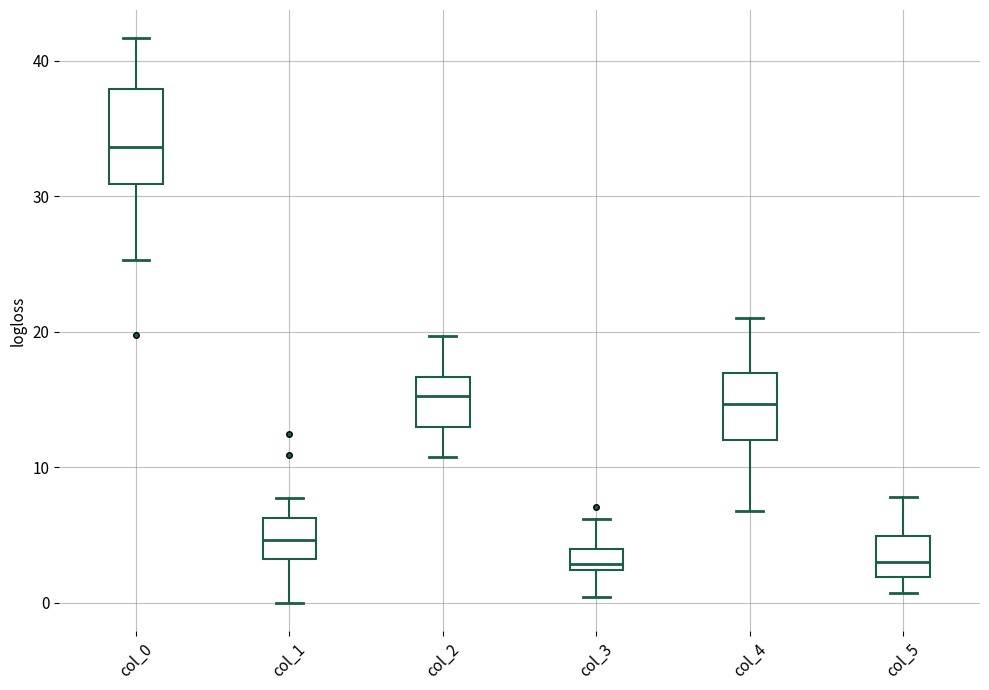

Where is the upper edge of the box for col_3 on the y-axis? The values are not printed on the chart, so give them approximately, as read against the axis.

4